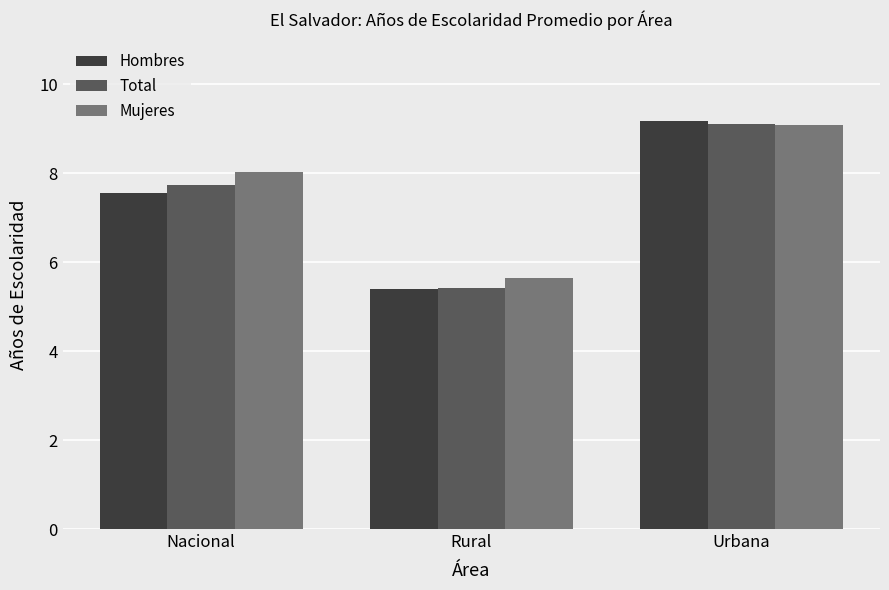

List the labels in order of Mujeres value, largest first.

Urbana, Nacional, Rural